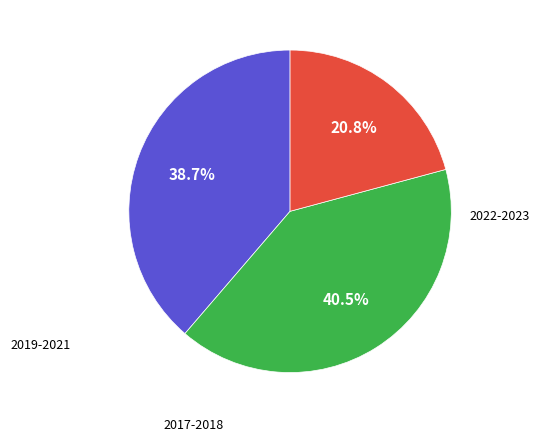

Does any single category account for the majority?

No